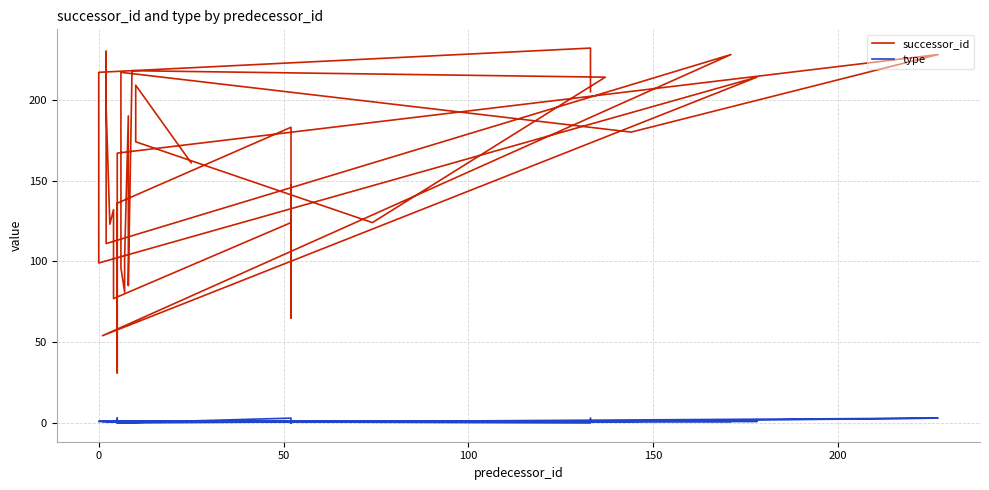

How many values in the successor_id series are below 161?

20